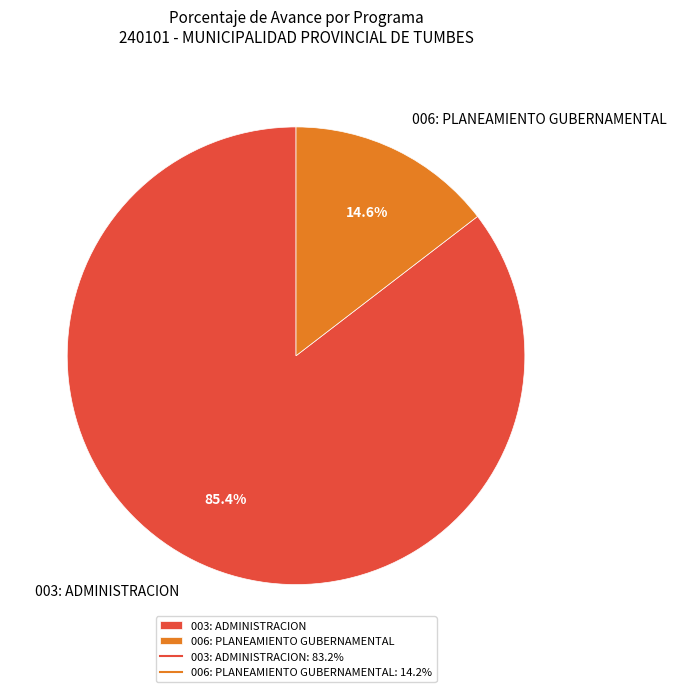

What percentage is the 006: PLANEAMIENTO GUBERNAMENTAL slice, to the nearest percent?

15%